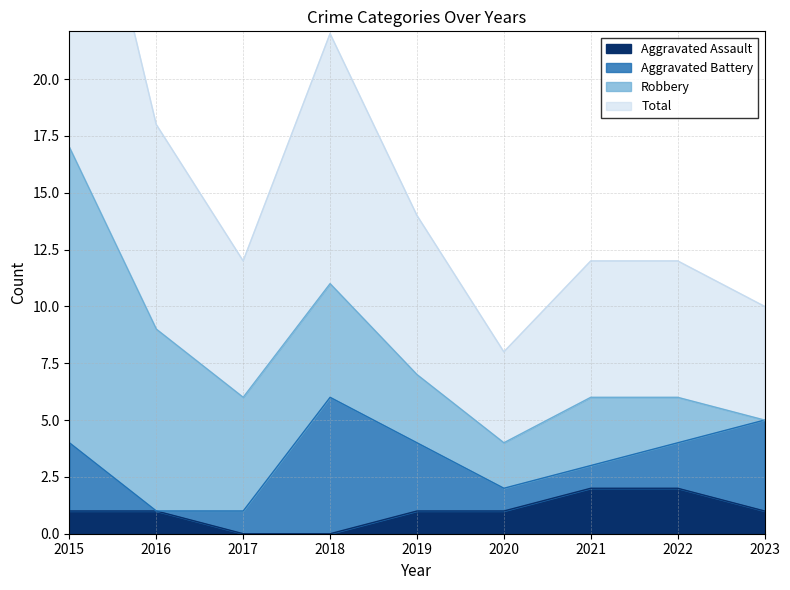

True or false: Aggravated Assault and Total intersect in this chart.

False